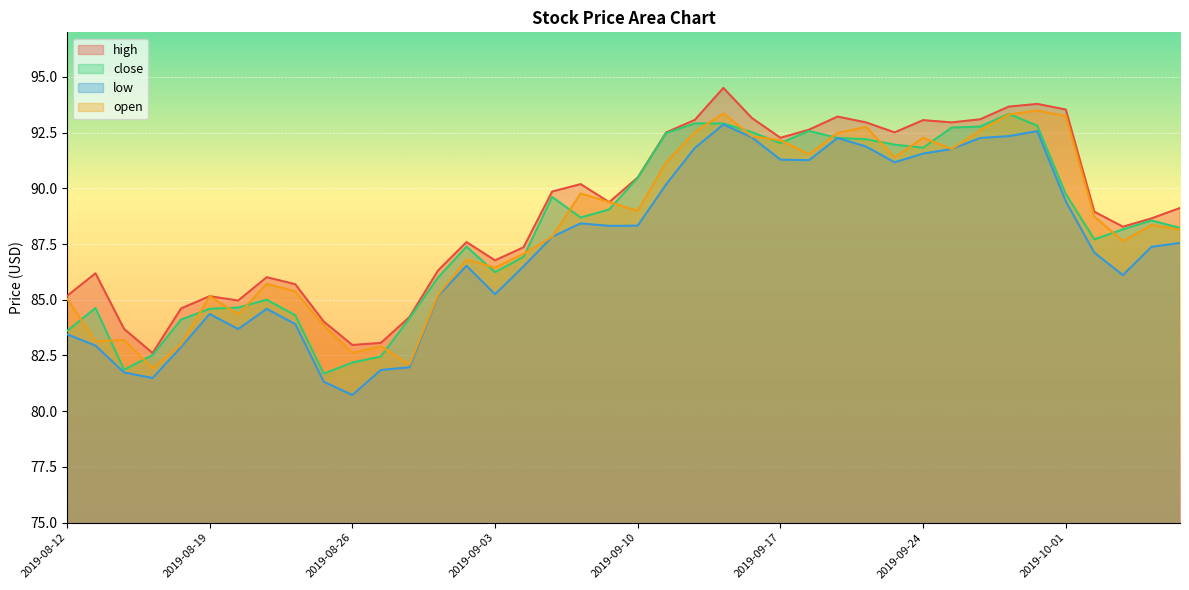

What is the value of the close point at the 20th from the left?

89.1